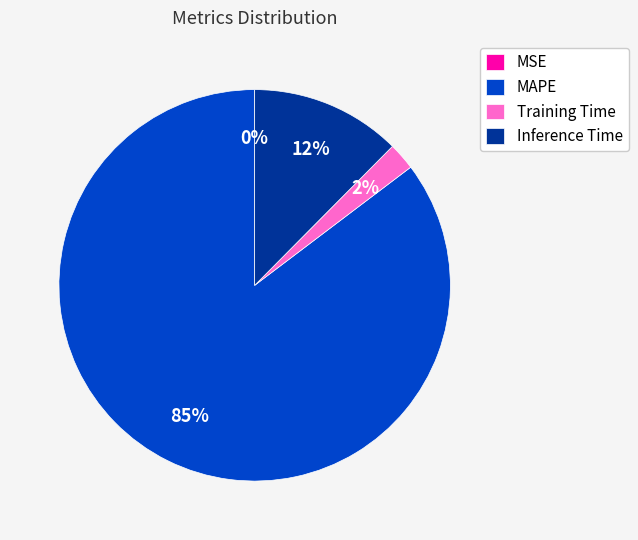

Is it true that Training Time is 2% of the pie?

True